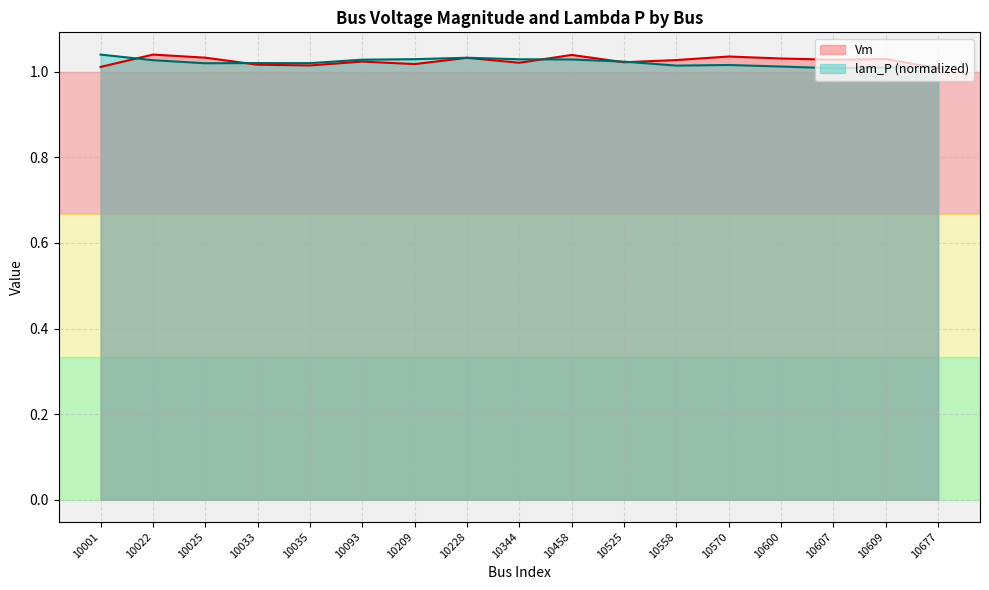

After their last crossing, which series has the higher values: lam_P or Vm?

lam_P